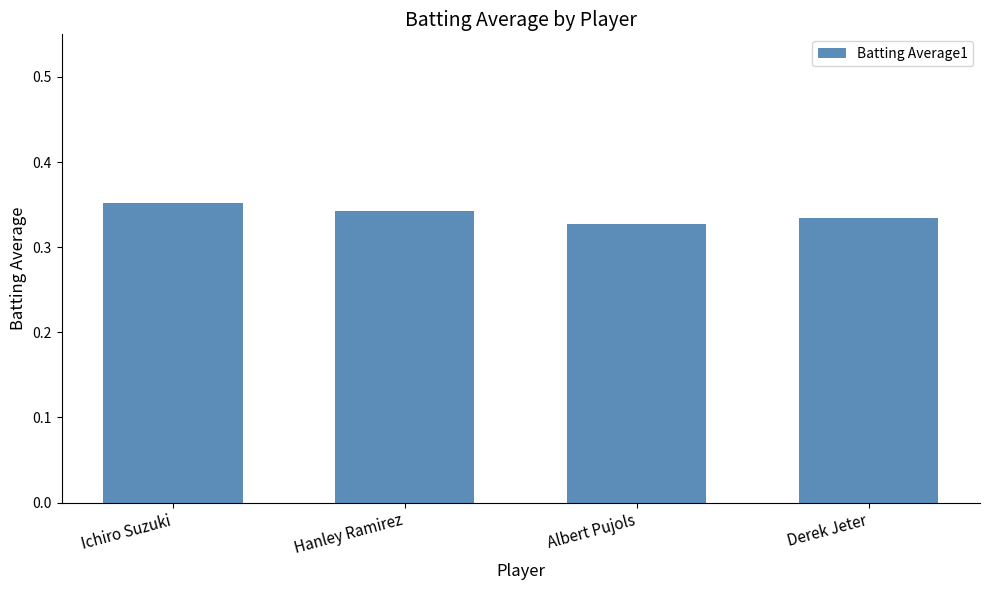

True or false: the data shows 0.5 at Derek Jeter.

False